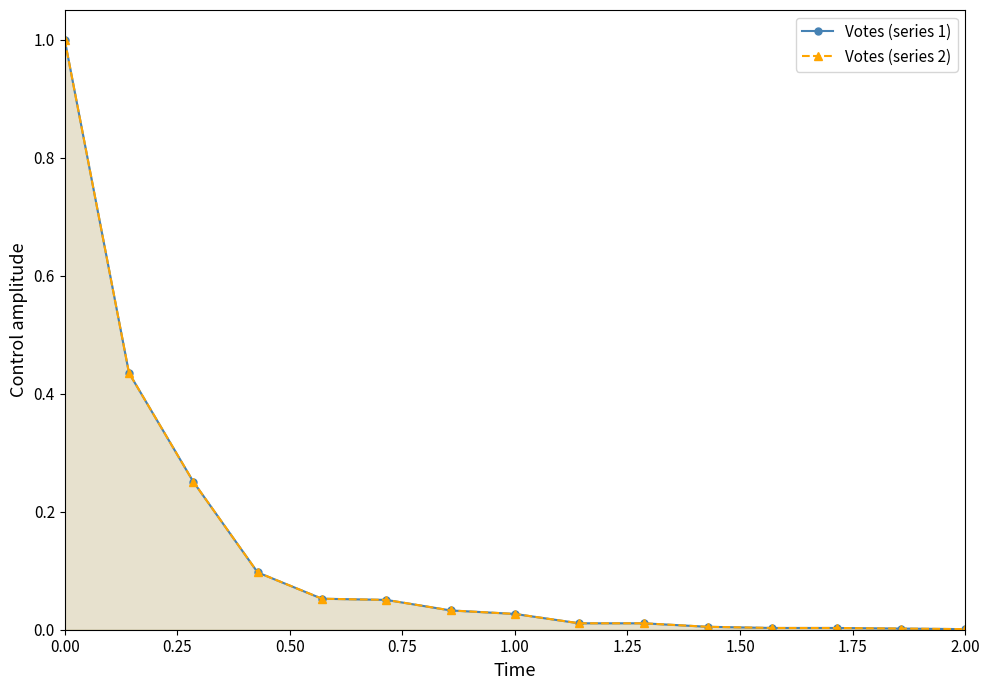

Does the chart display data point markers on the line(s)?

Yes